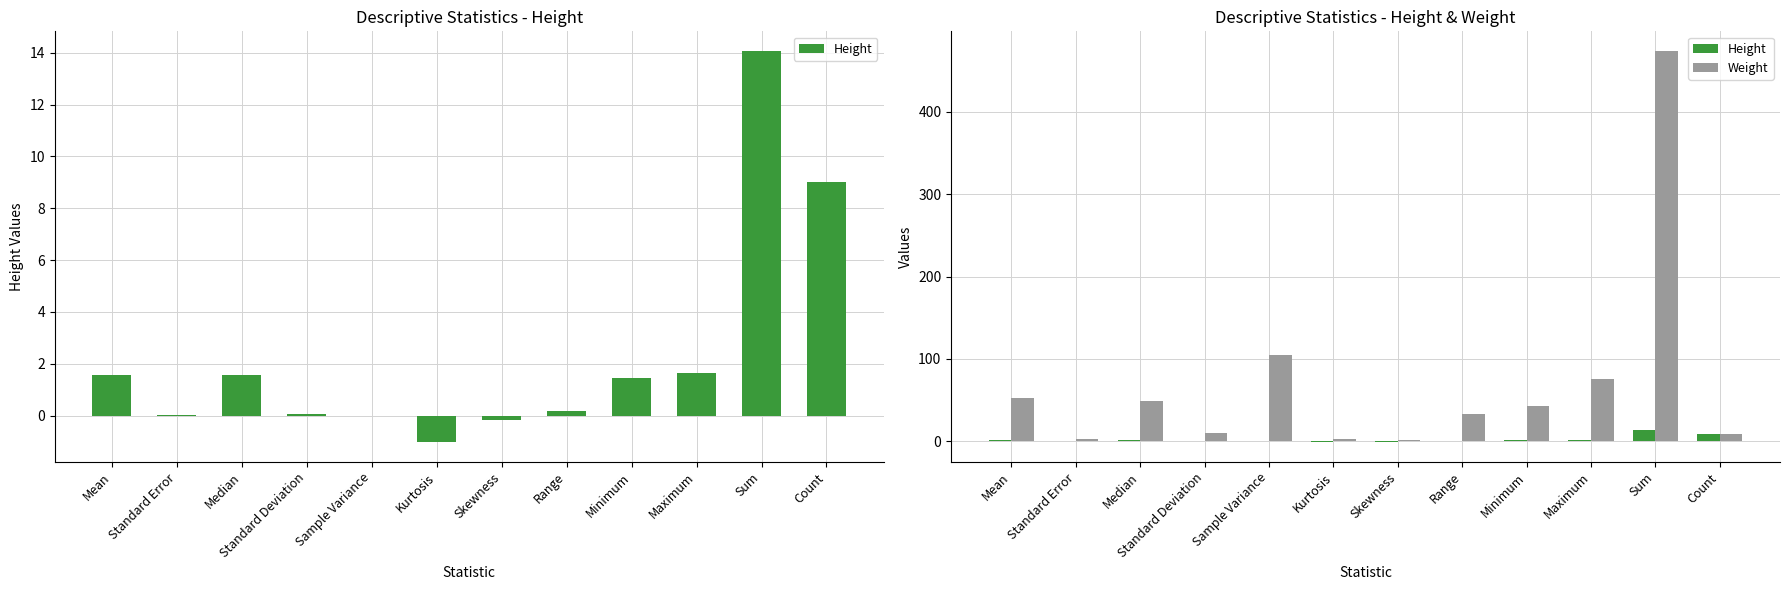

Read the Height value at Skewness.

-0.2